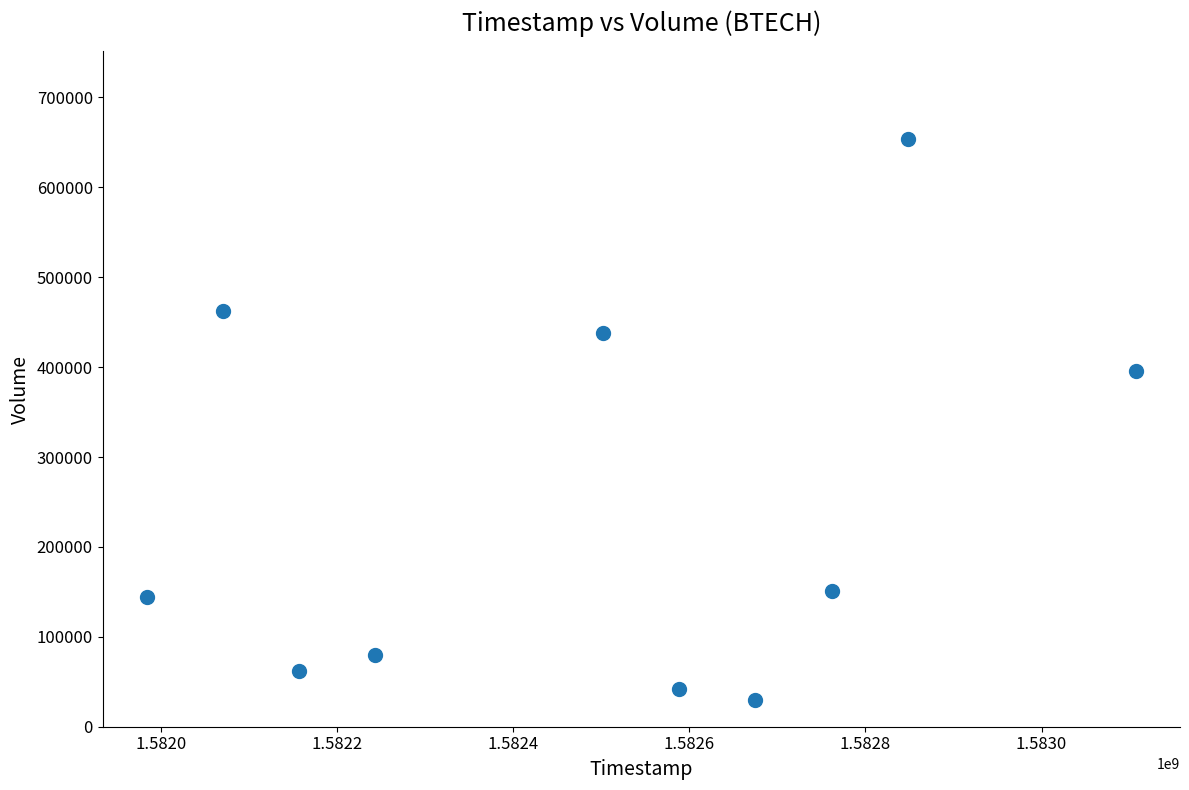

What is the range of X values (max minus min)?

1123200